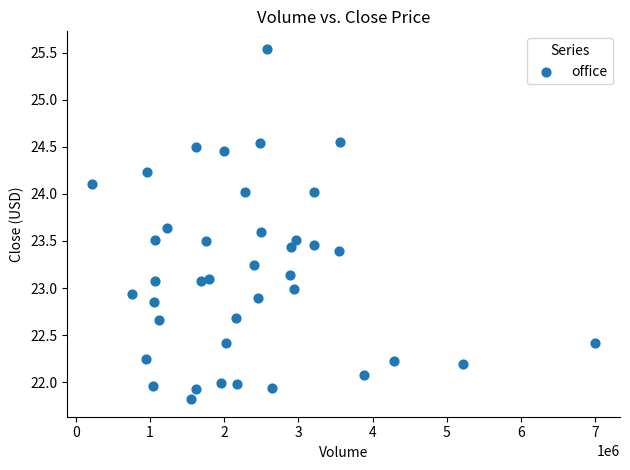

What is the range of Y values (max minus min)?

3.7